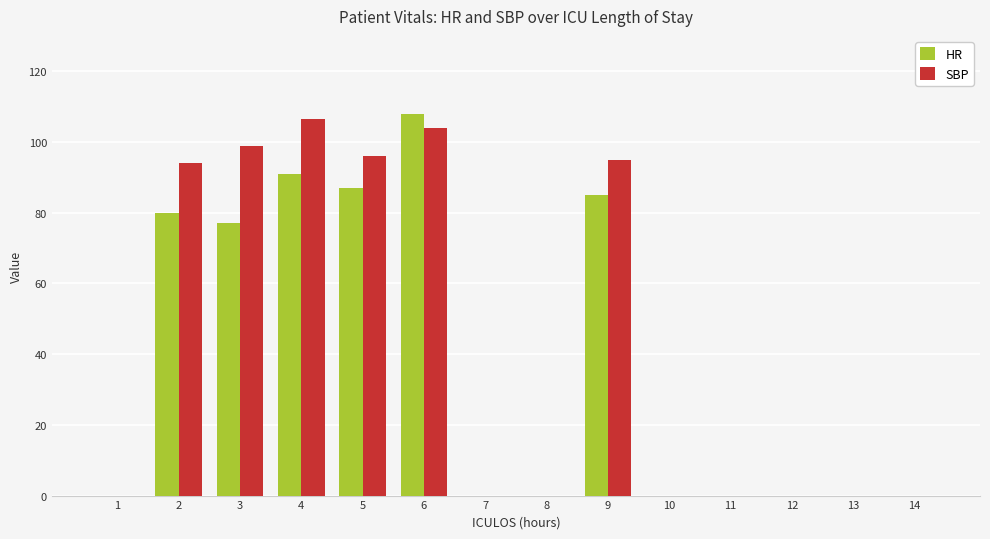

How many groups of bars are there?

14